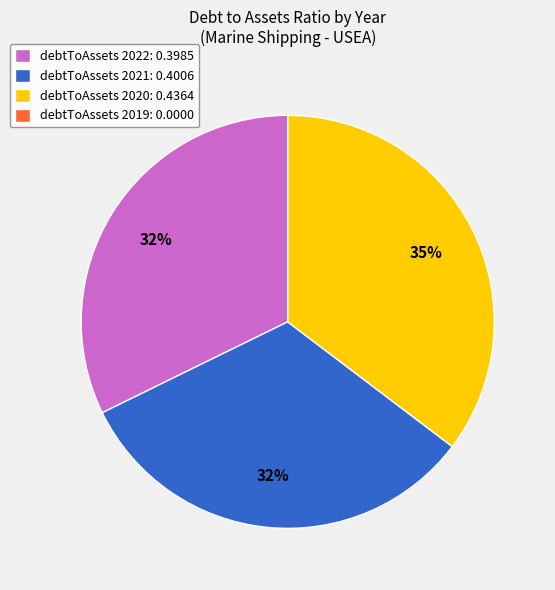

True or false: debtToAssets 2022: 0.3985 accounts for 46% of the total.

False